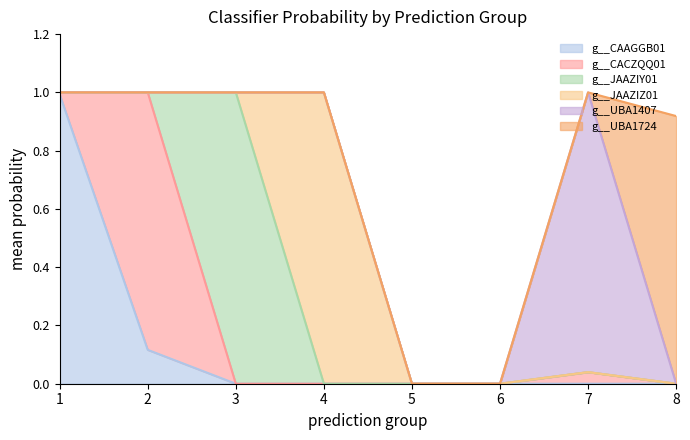

How many lines are shown in the chart?

6